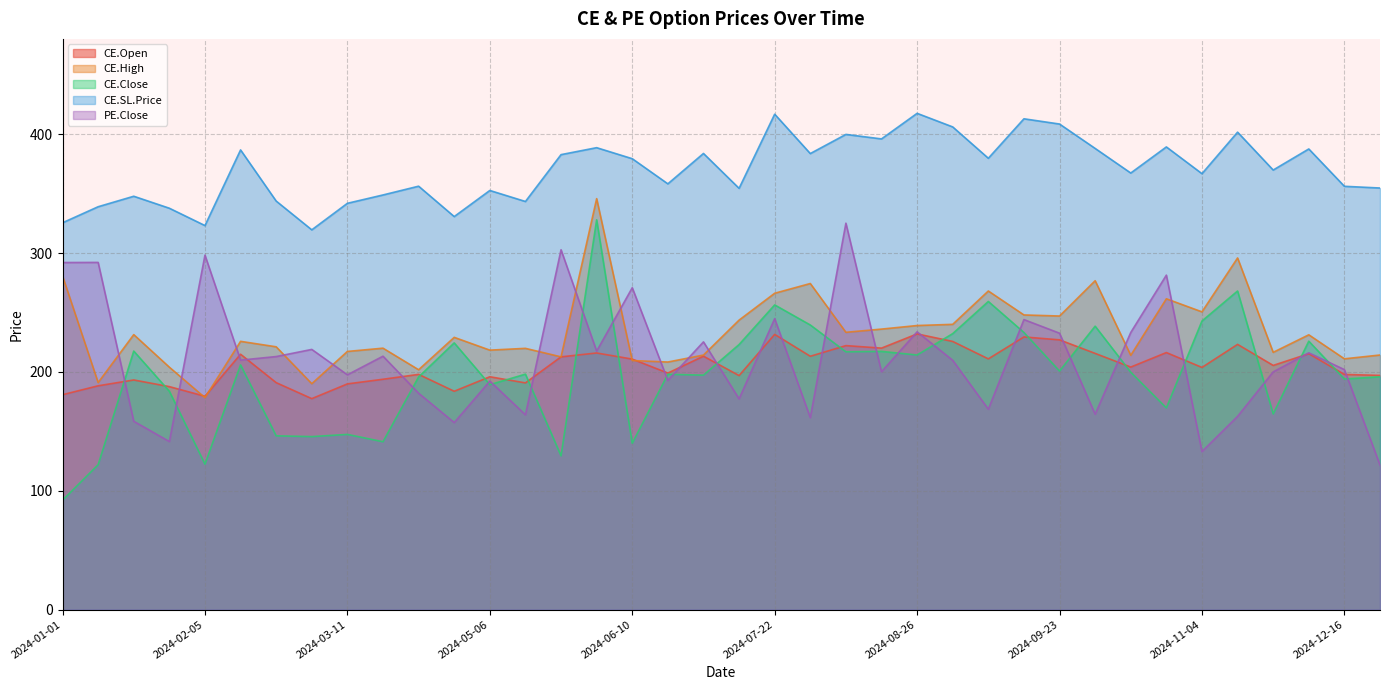

The value of CE.High at 2024-12-16 is 293.3. True or false?

False